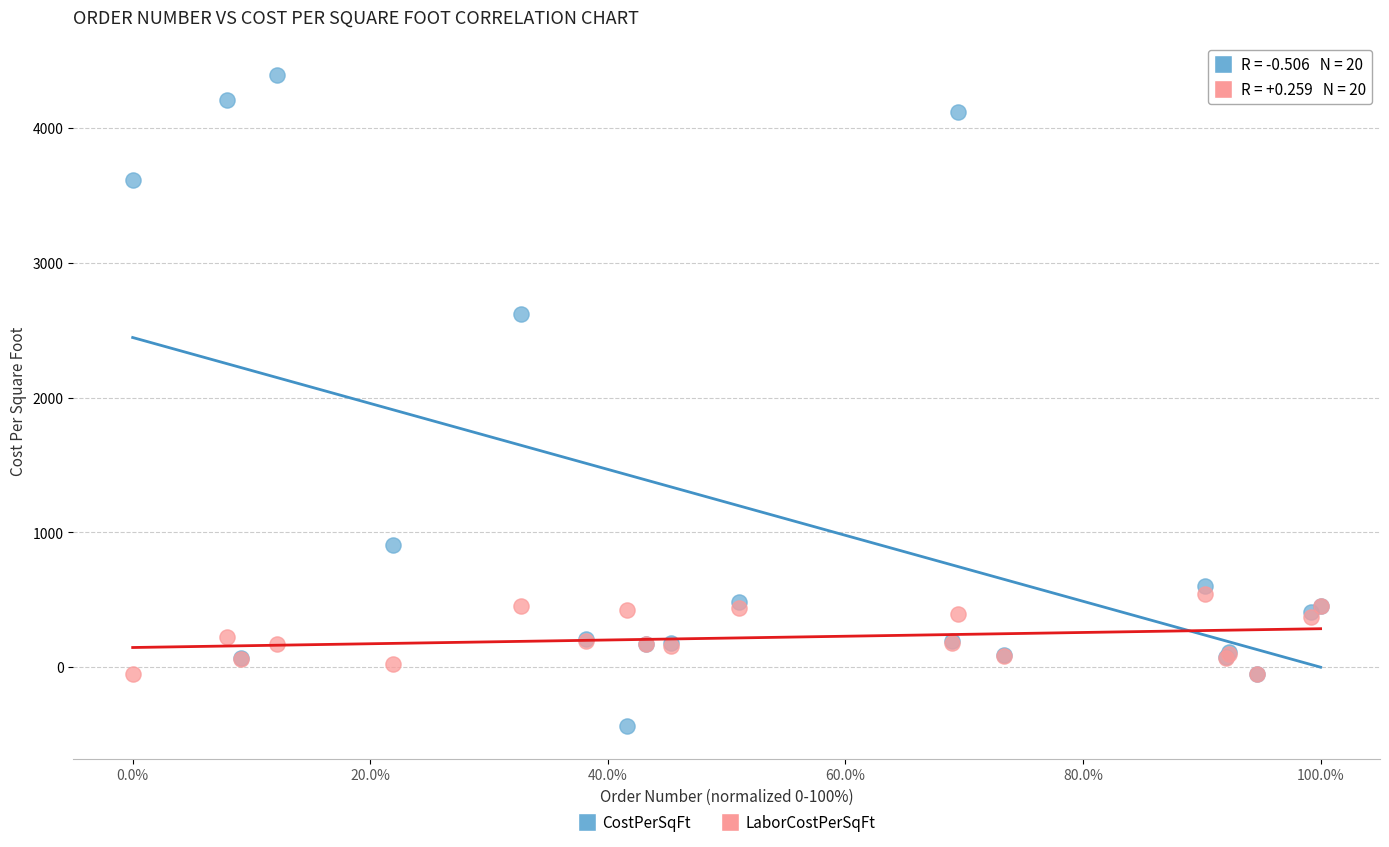

What are all the series names shown in the legend?

CostPerSqFt, LaborCostPerSqFt